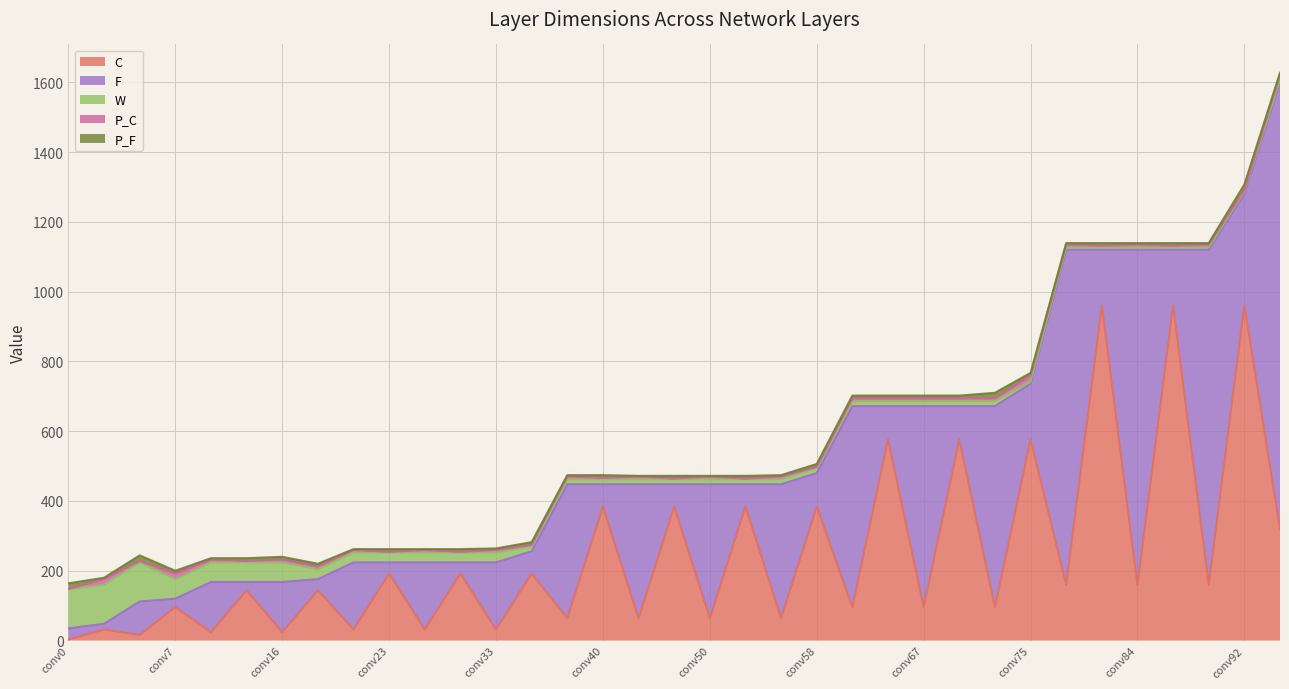

At which category does the chart reach its minimum across all series?

conv0